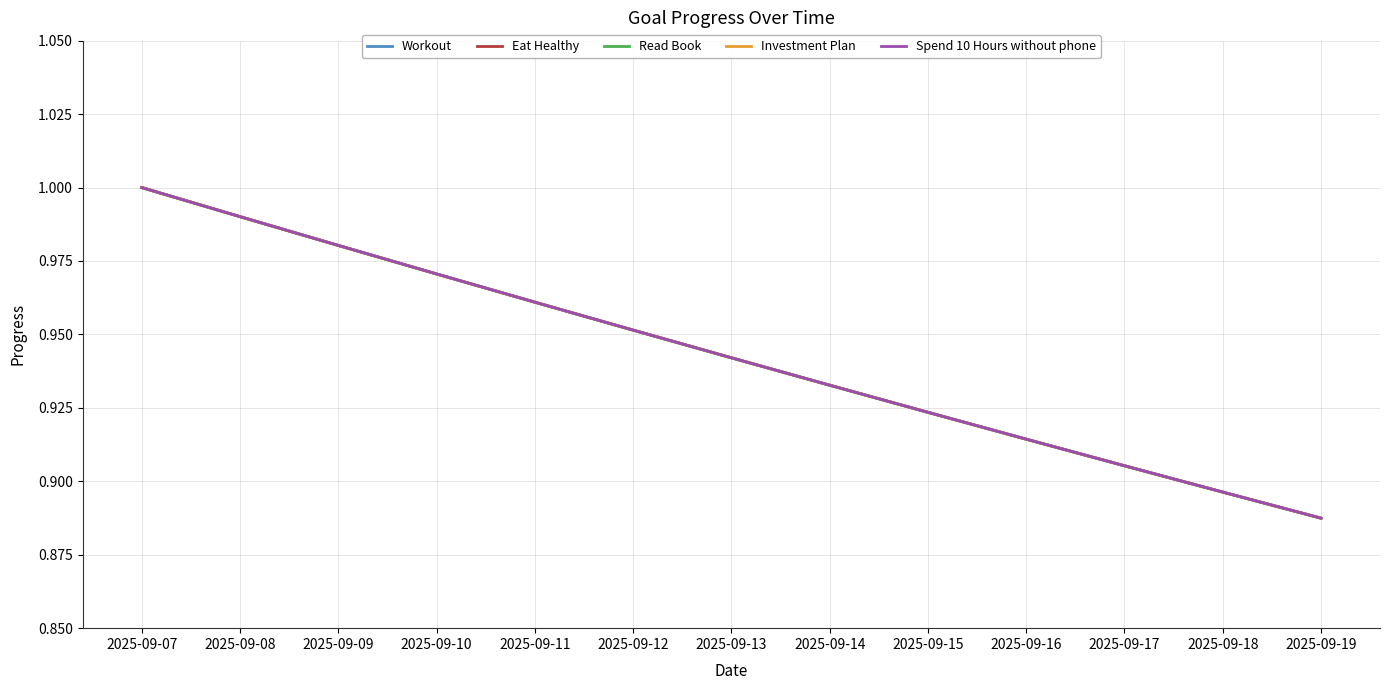

Does the chart have visible grid lines?

Yes